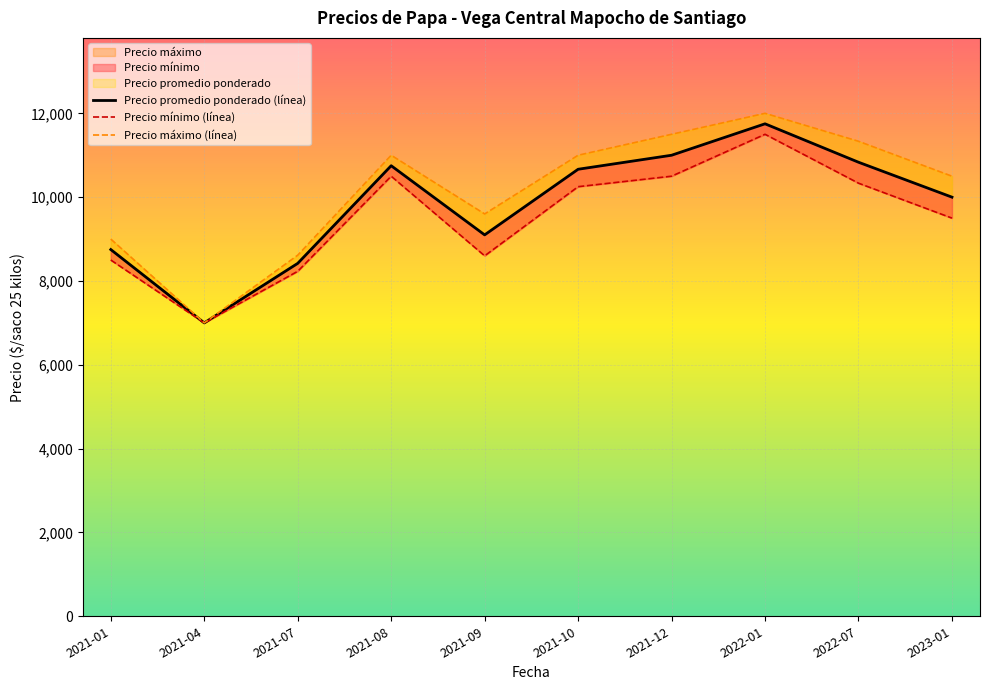

How many lines are shown in the chart?

3